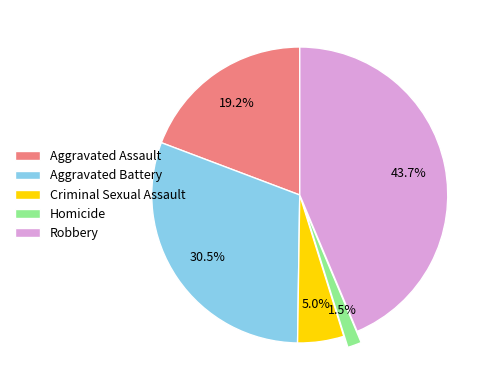

Is there a majority slice in this chart?

No